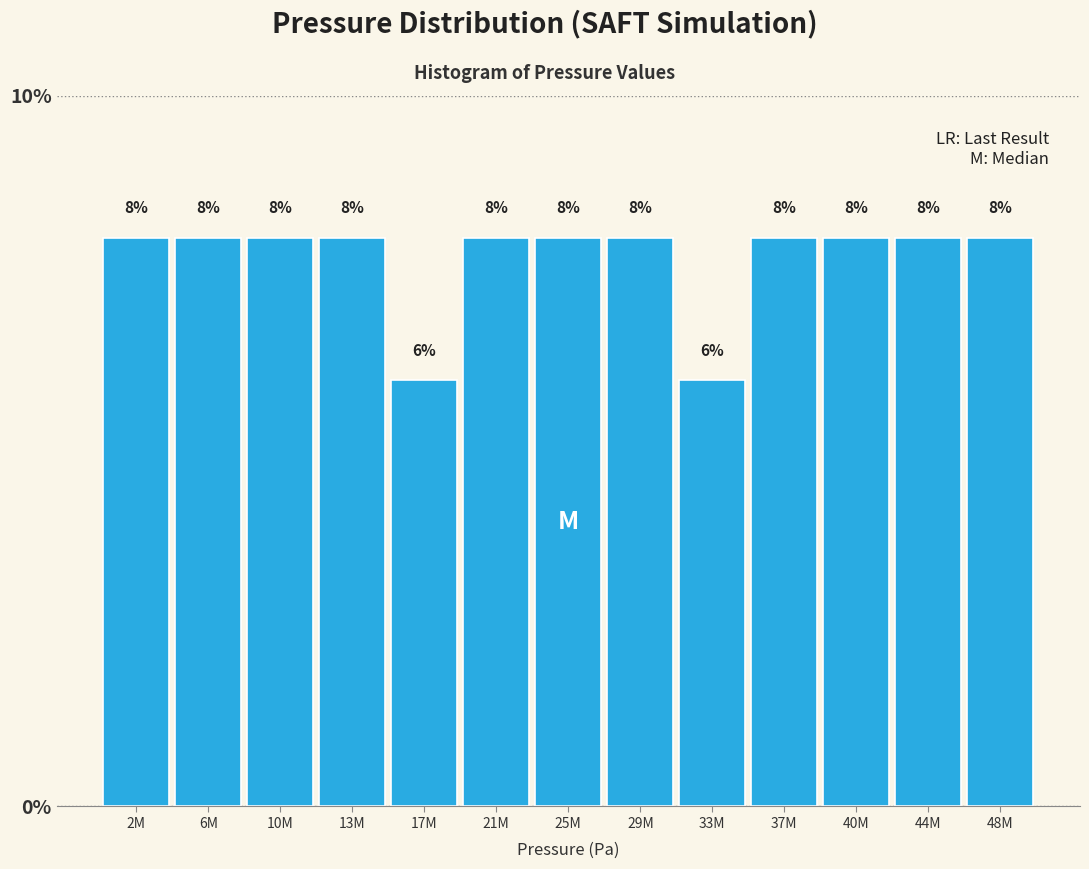

Reading left to right, list all the values displayed in this chart.

8	8	8	8	6	8	8	8	6	8	8	8	8